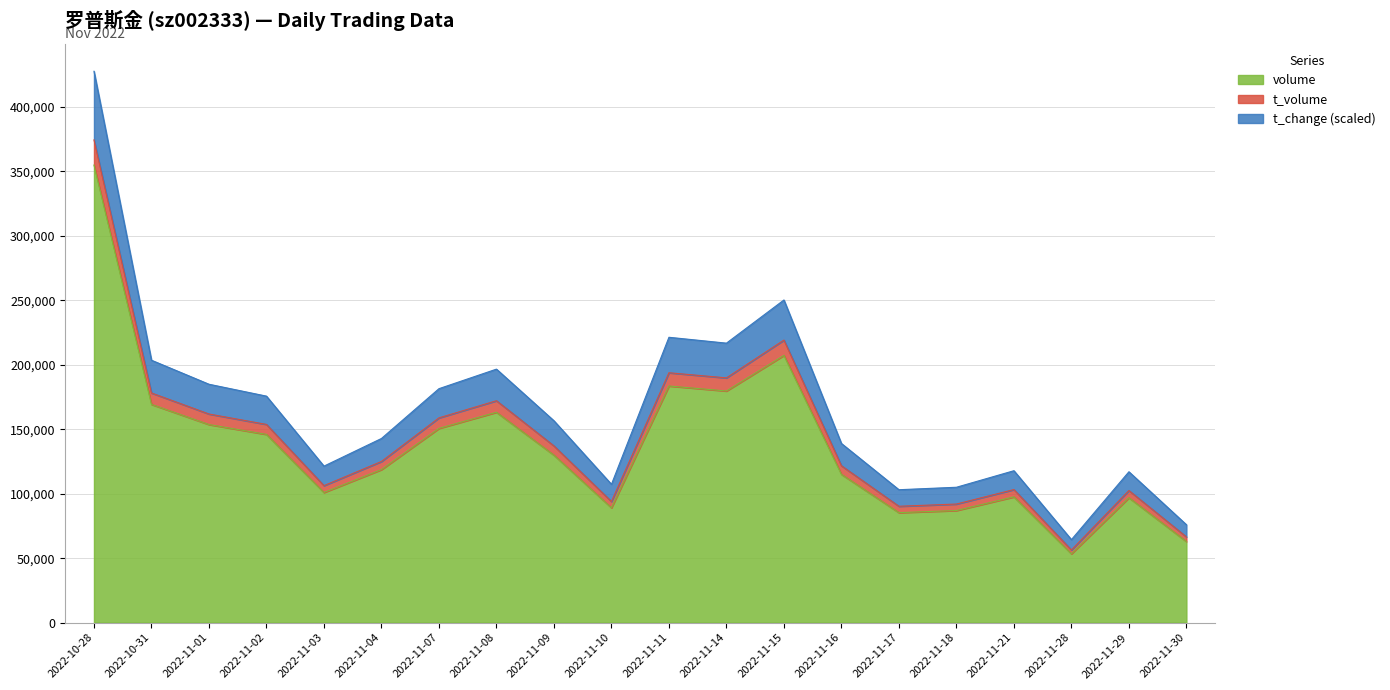

How many data points does each series have?

20